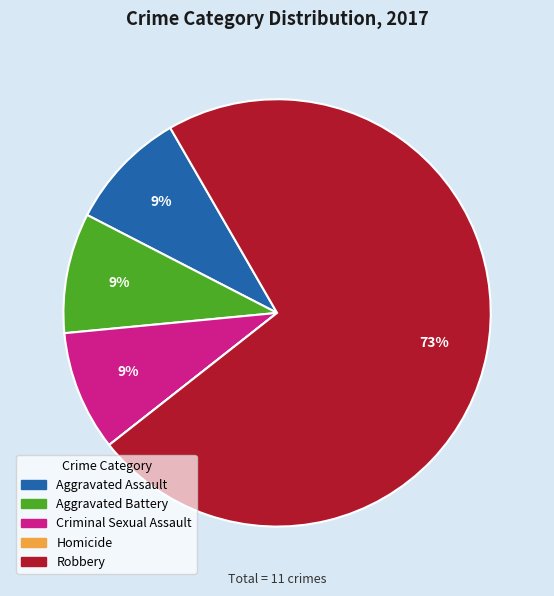

Is the sum of Aggravated Battery and Robbery greater than half?

Yes